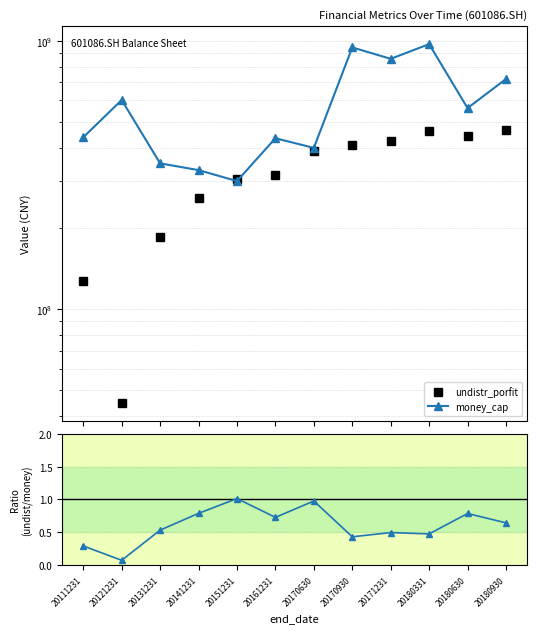

What is the value of the ratio point at the 9th from the left?

0.5